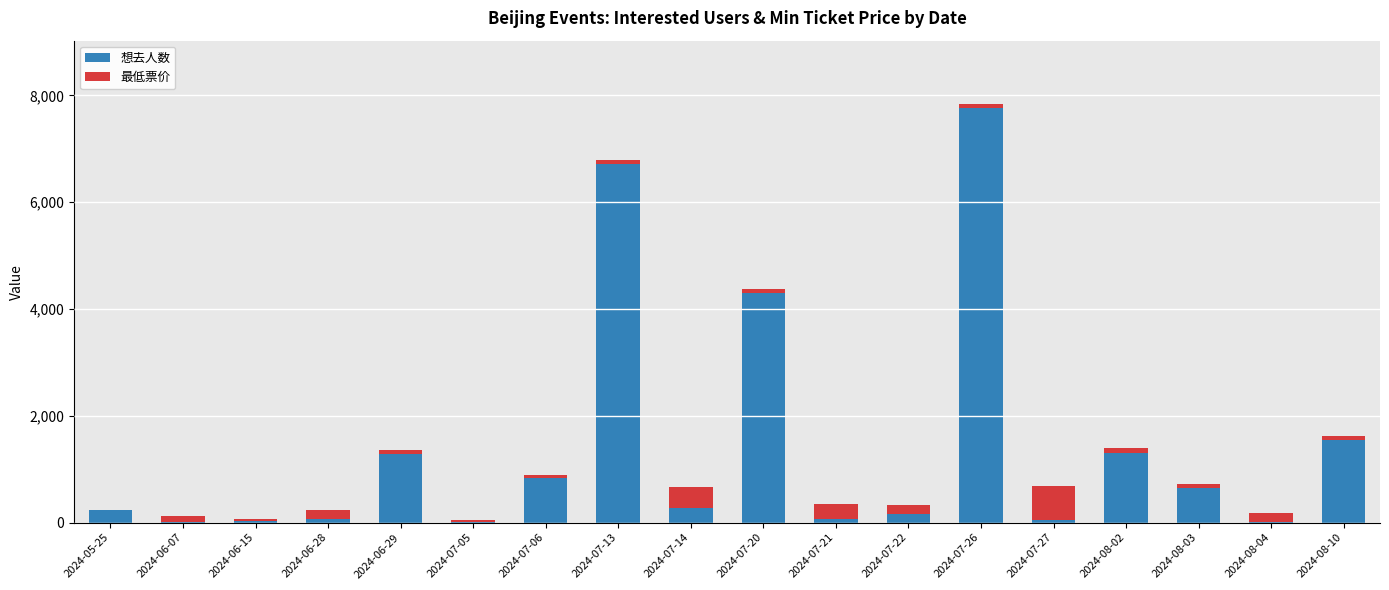

At which category is the sum across all series the highest?

2024-07-26